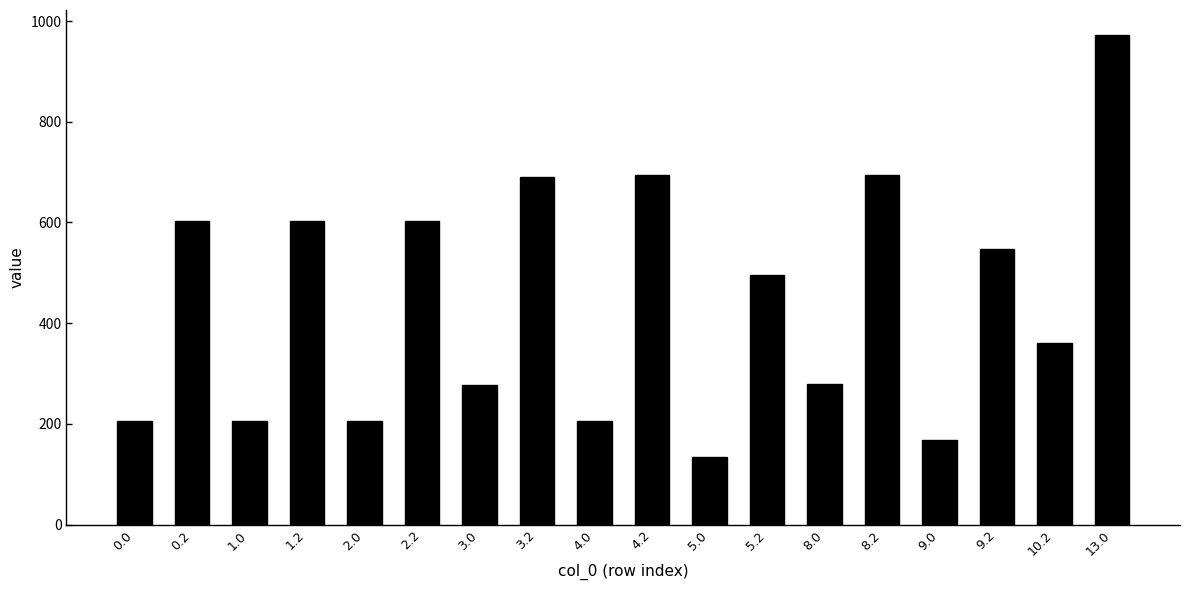

What is the maximum value shown in the chart?

973.4